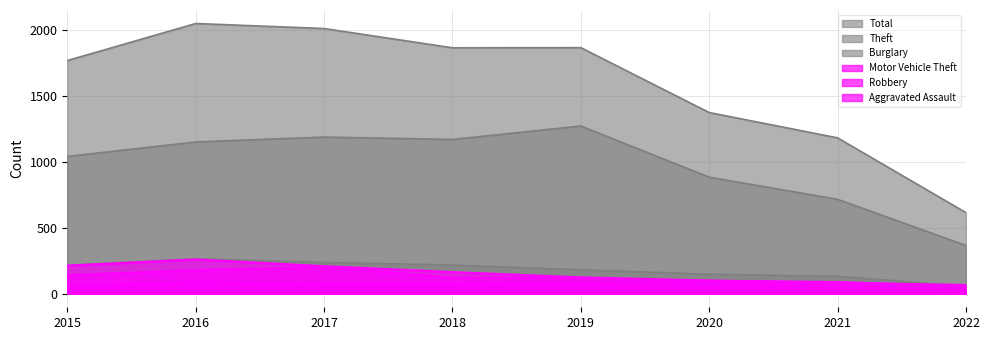

How many lines are shown in the chart?

6